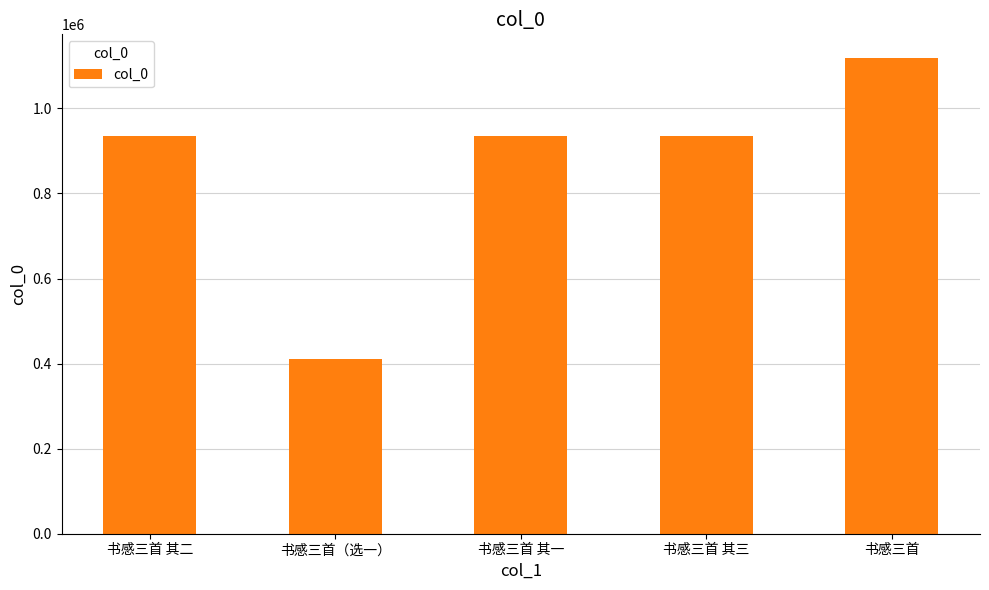

Which label corresponds to the largest value in the chart?

书感三首